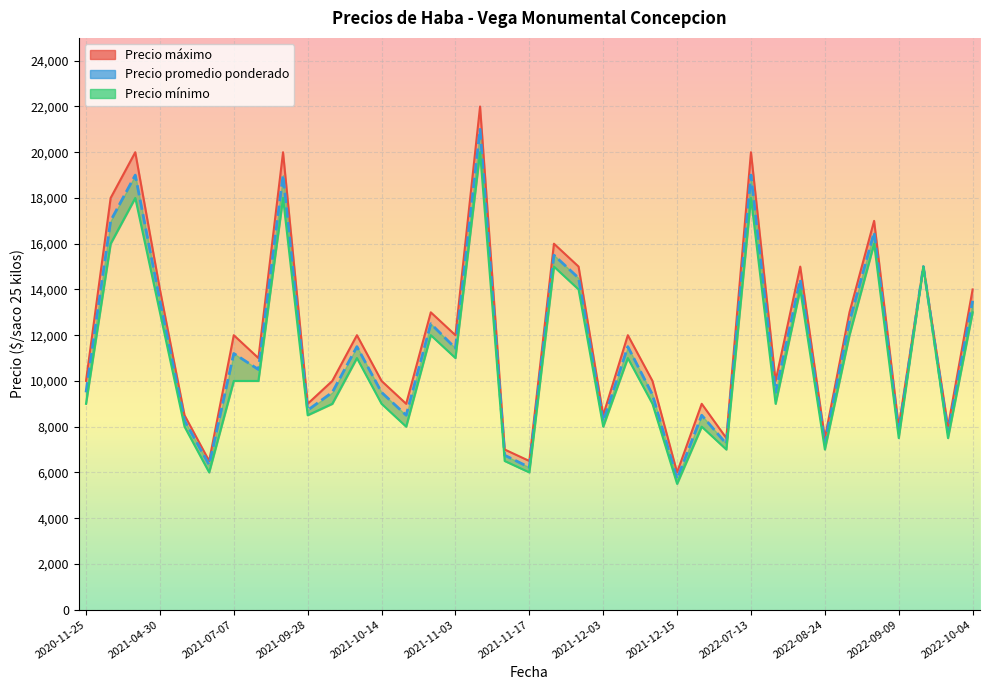

How many lines are shown in the chart?

3